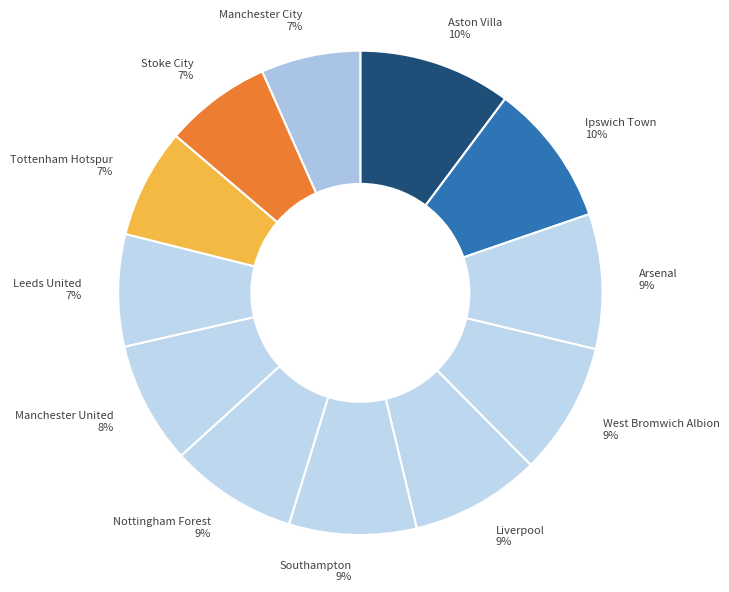

Approximately how many times larger is the value at Nottingham Forest compared to Manchester City?

1.3